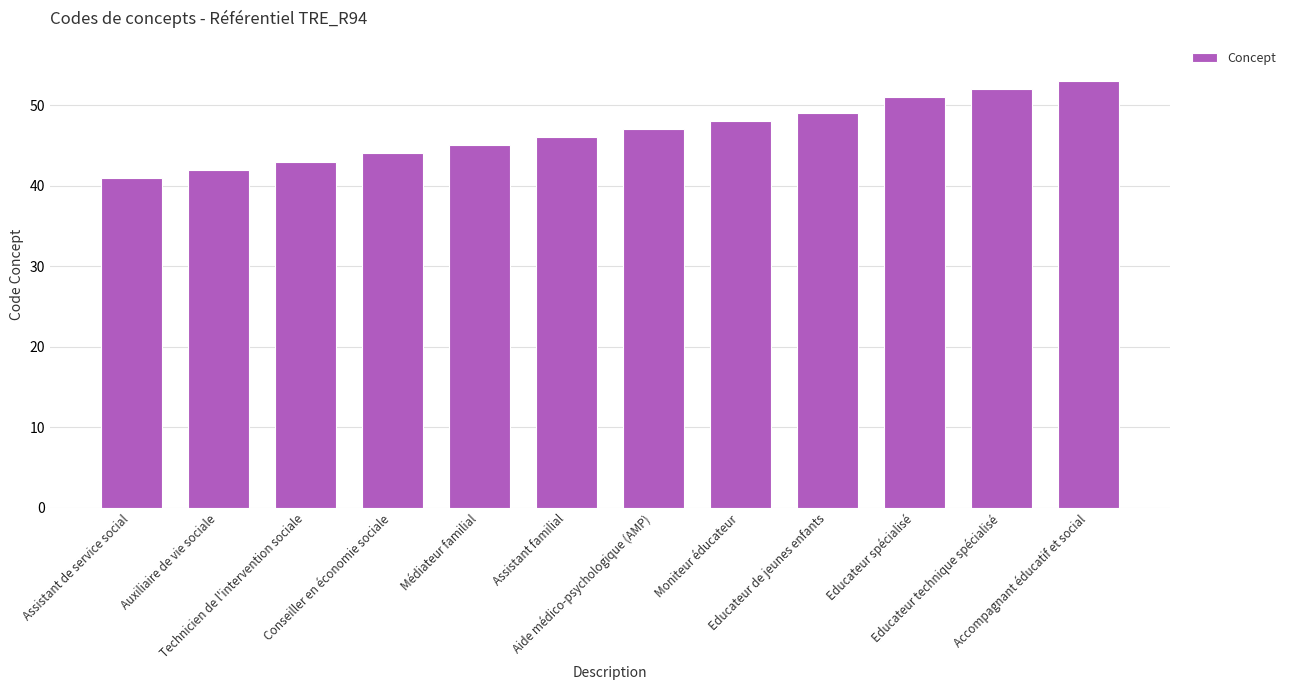

What is the maximum value shown in the chart?

53